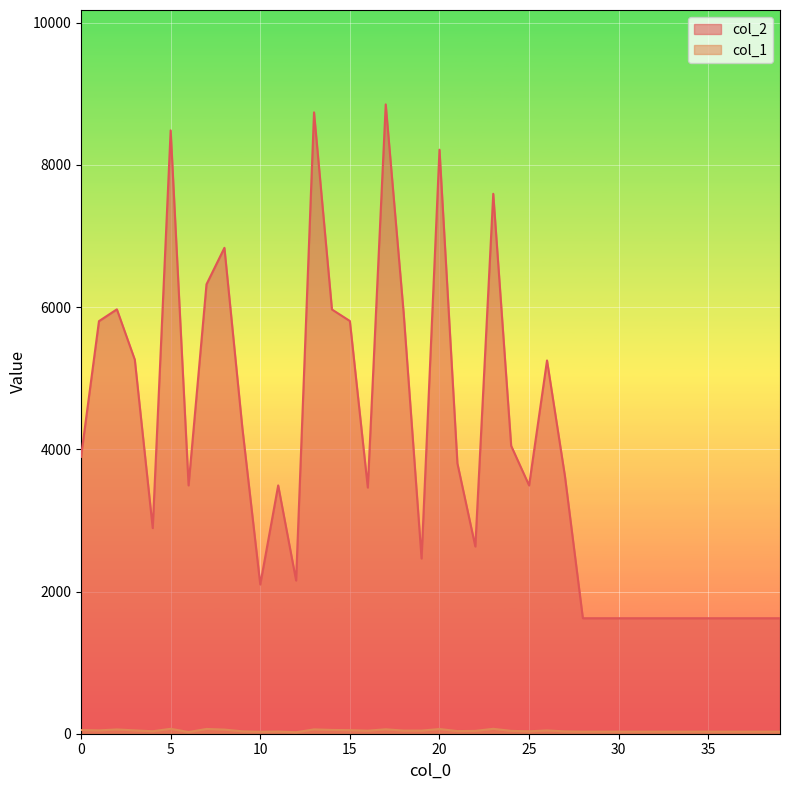

List the series in order of their peak value, highest first.

col_2, col_1